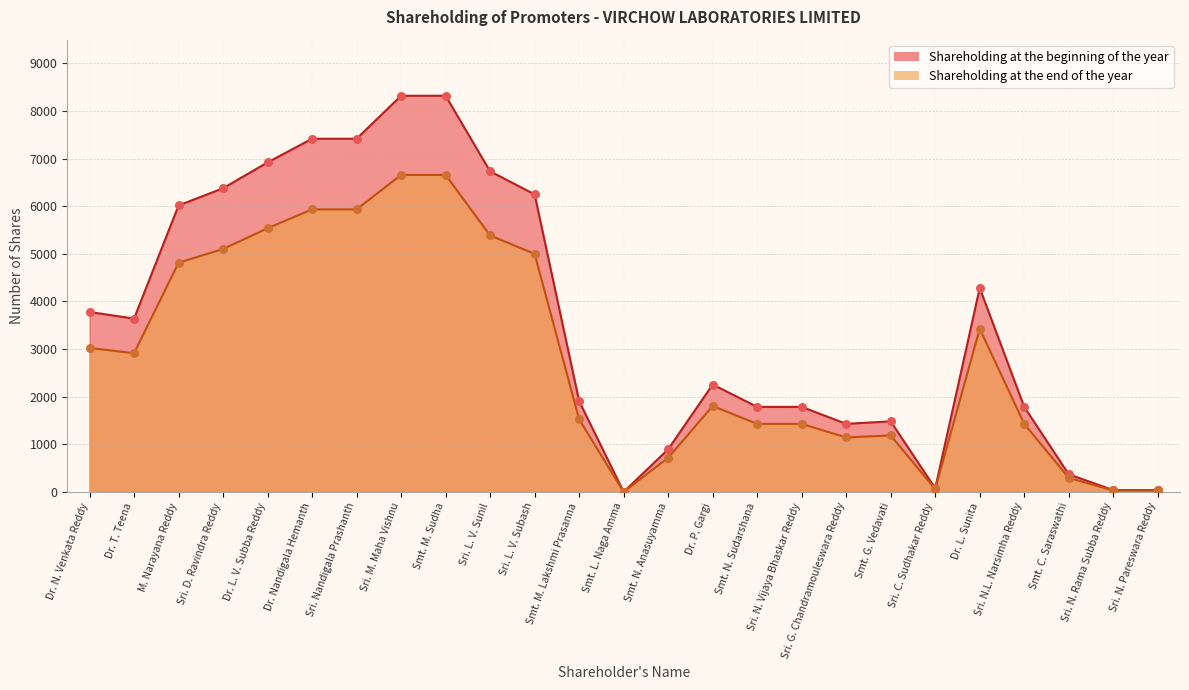

Which series has the widest spread of Y values?

Shareholding at the beginning of the year